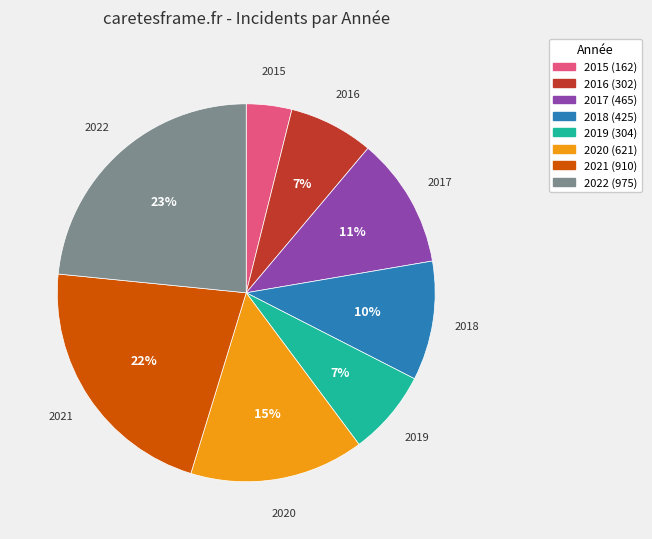

How many slices are in this pie chart?

8